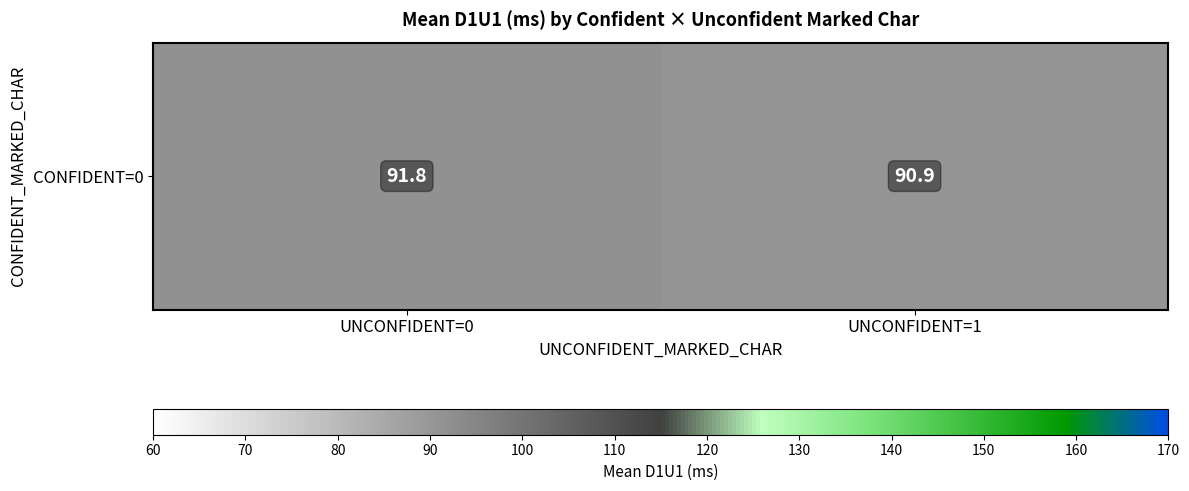

The chart shows a value of 144.5 at UNCONFIDENT=0. True or false?

False